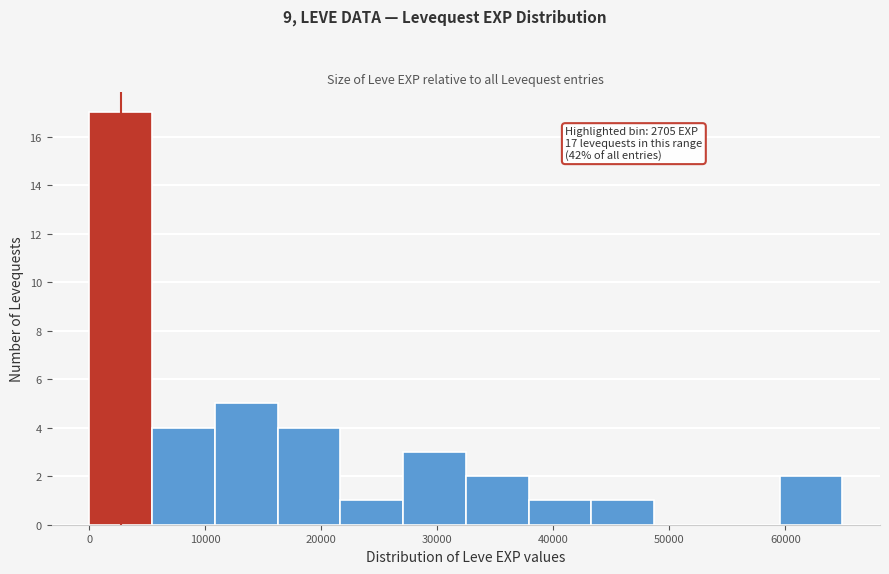

Over which range of the x-axis is the bar tallest?

0 to 5000